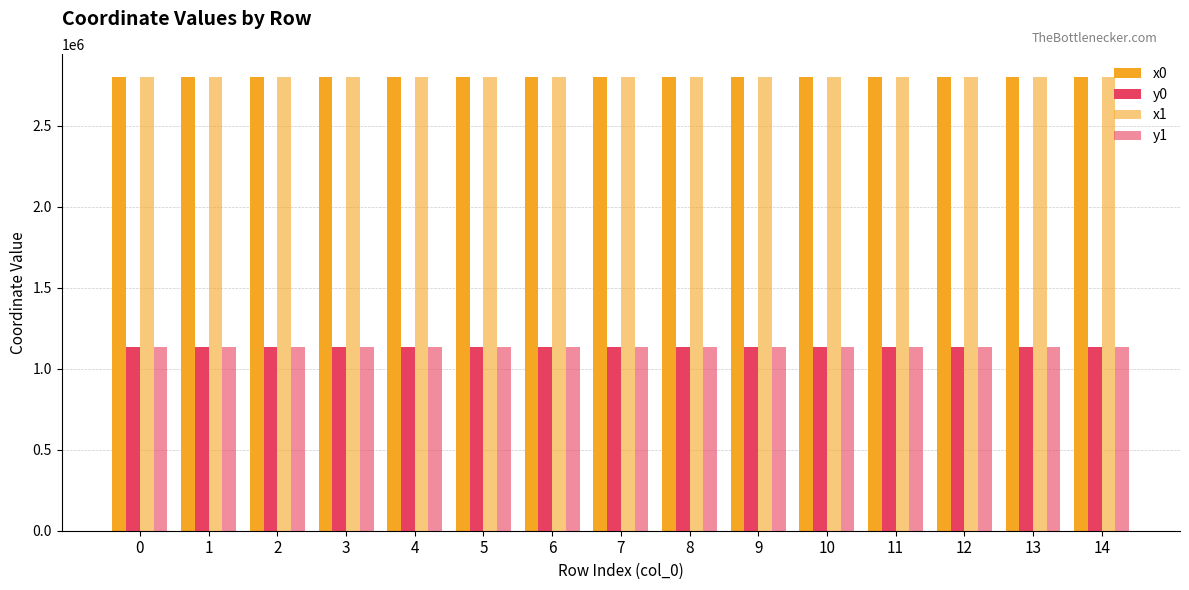

How many data points does each series have?

15